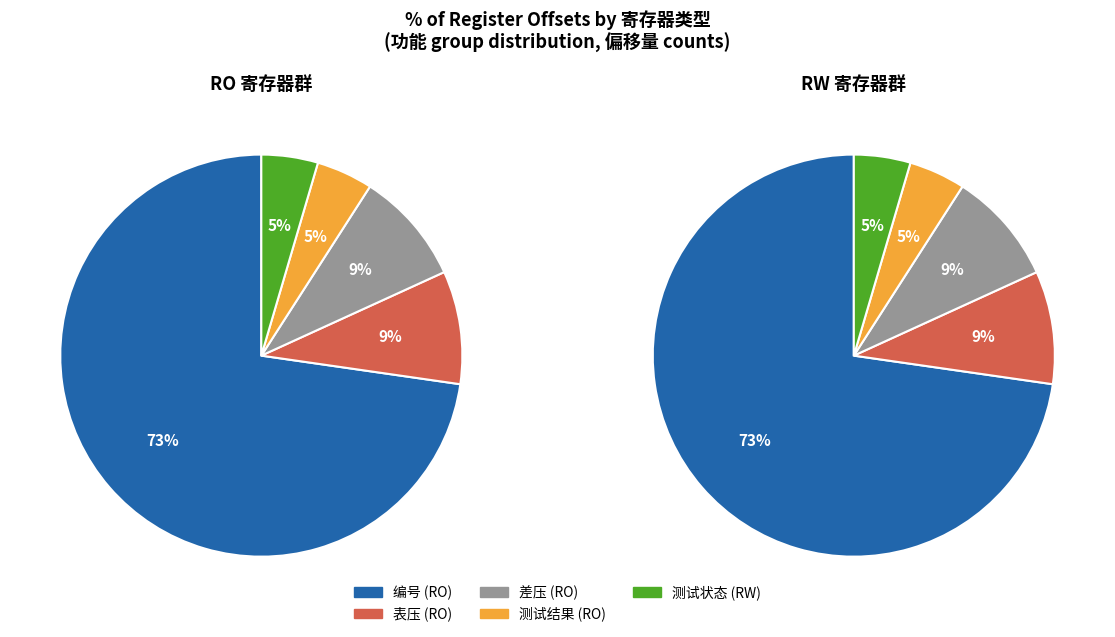

To the nearest percent, what is the combined percentage of RO and RW?

100%